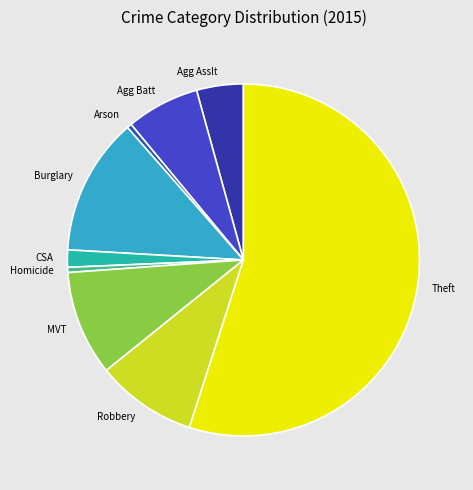

Does any single category account for the majority?

Yes